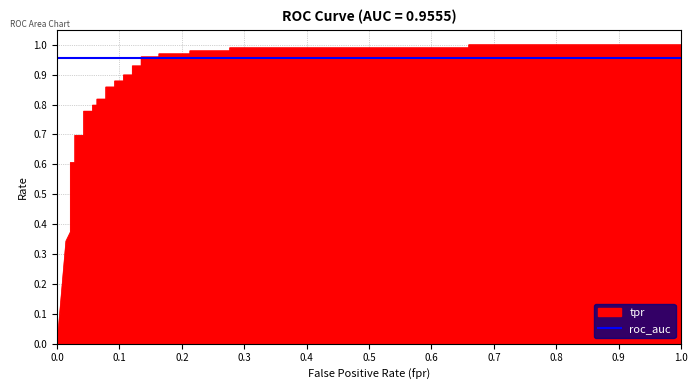

Which has a higher value, 0.2765957446808511 or 0.1205673758865248?

0.2765957446808511